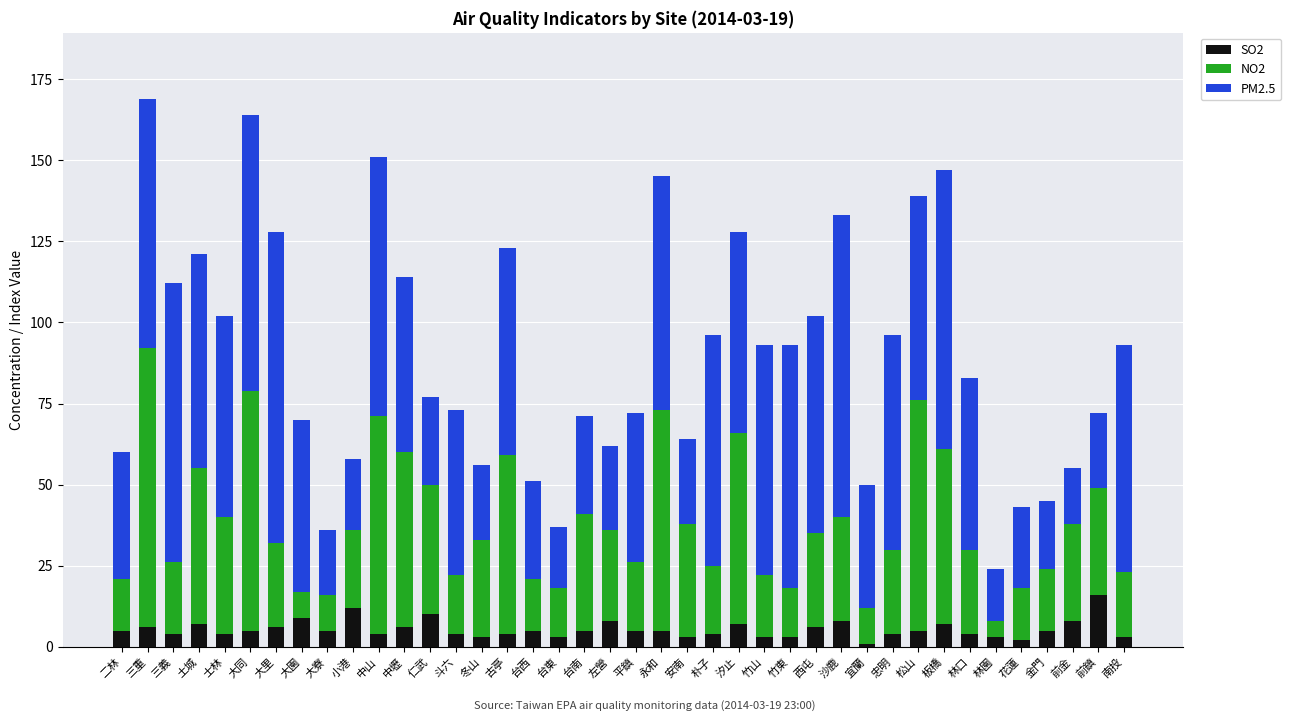

Is it true that SO2 equals 4 at 古亭?

True